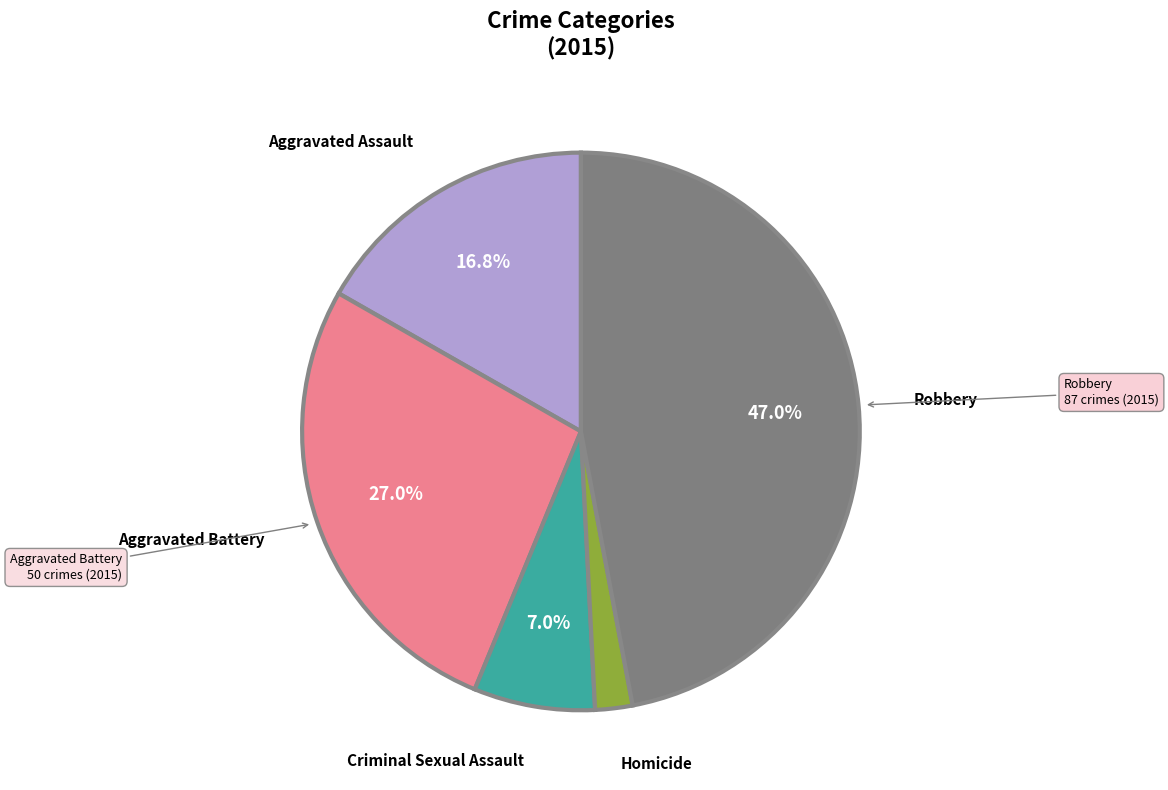

Is there any slice that represents more than half of the pie?

No